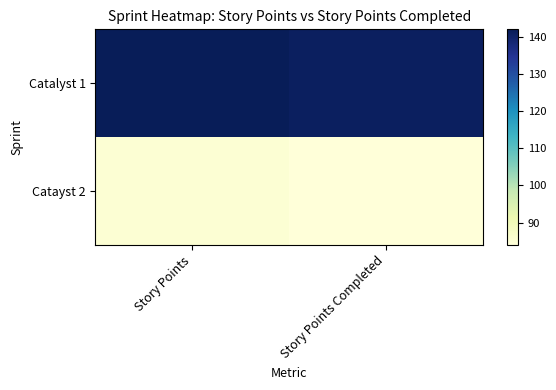

Rank the series by their maximum value, from lowest to highest.

Catayst 2, Catalyst 1